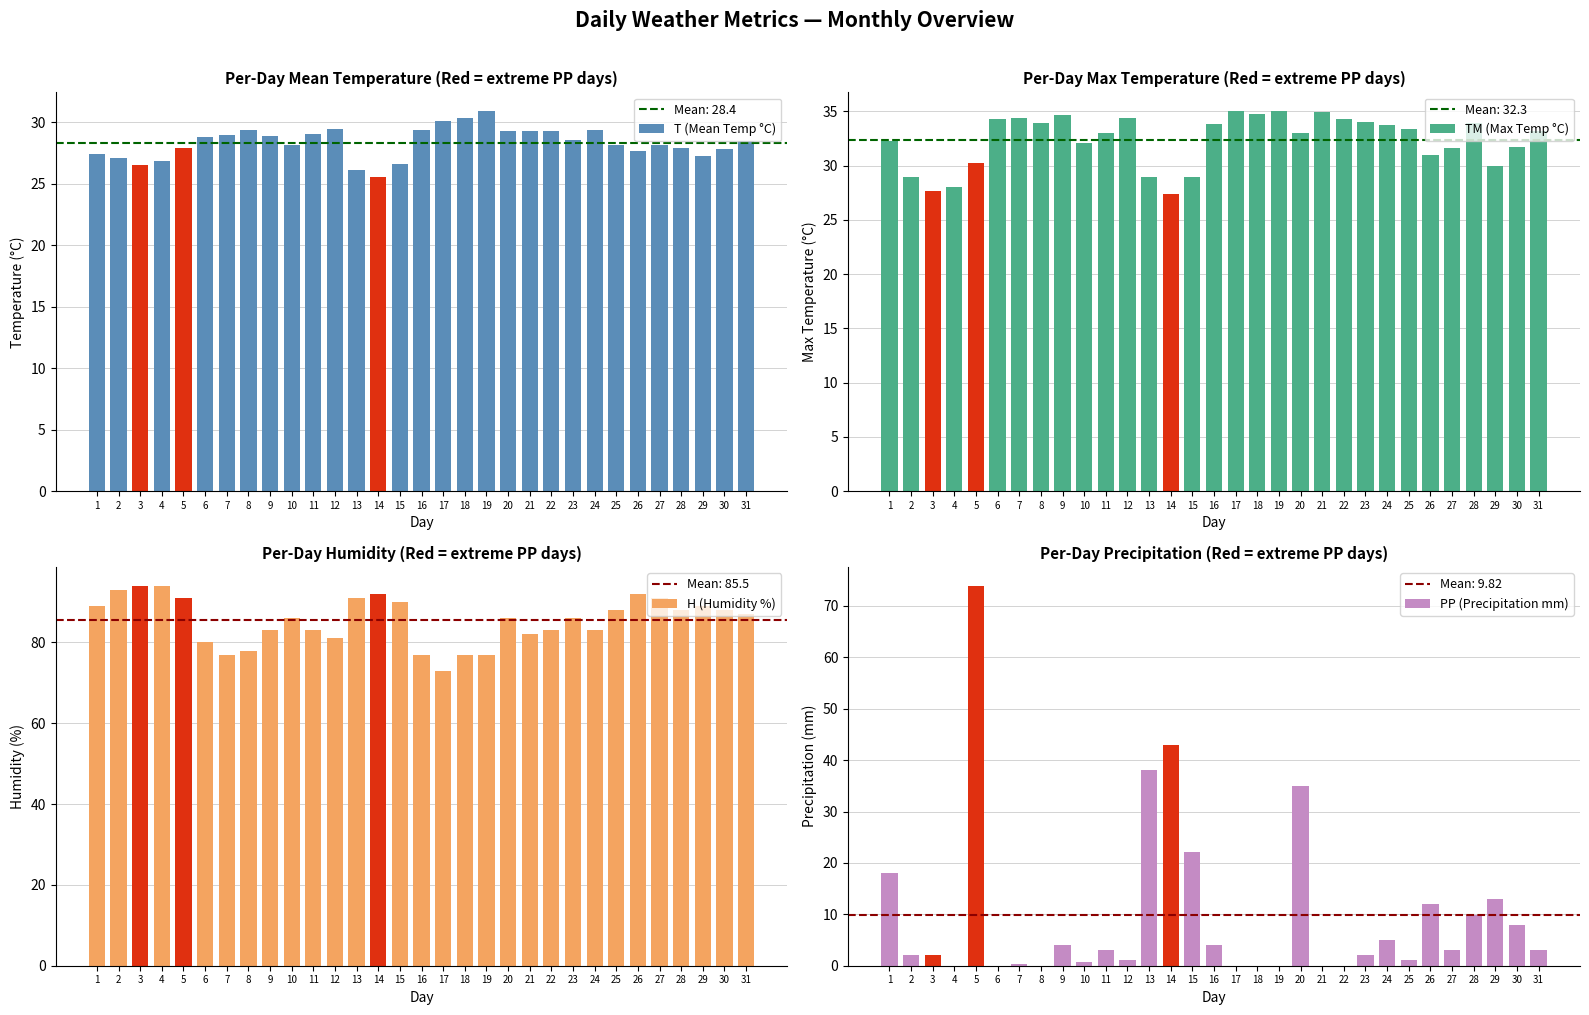

Which series has the largest total across all categories?

H (Humidity %)